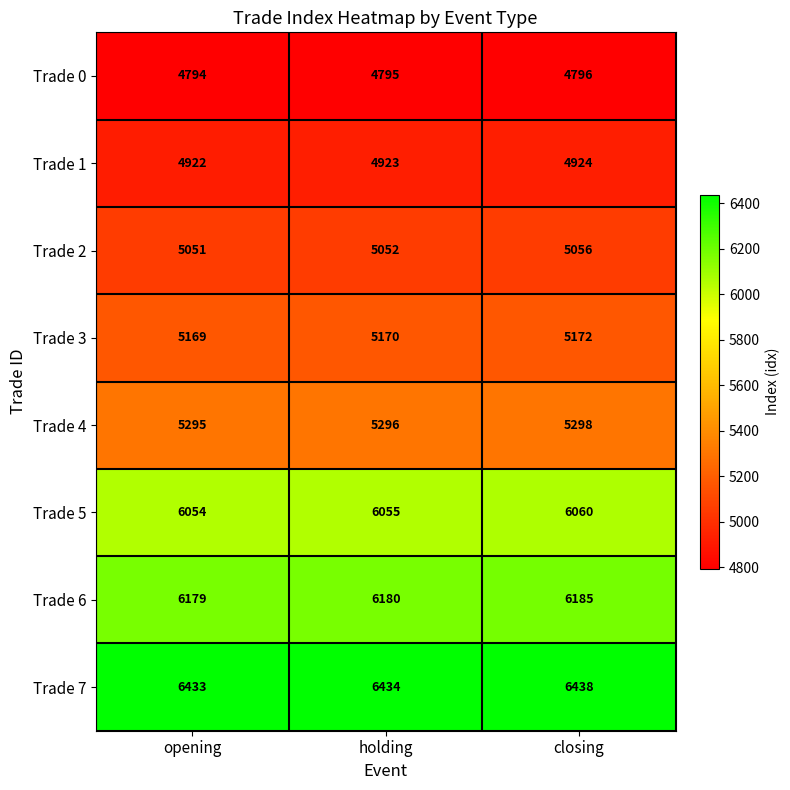

At which label is Trade 7 closest to 6435?

holding